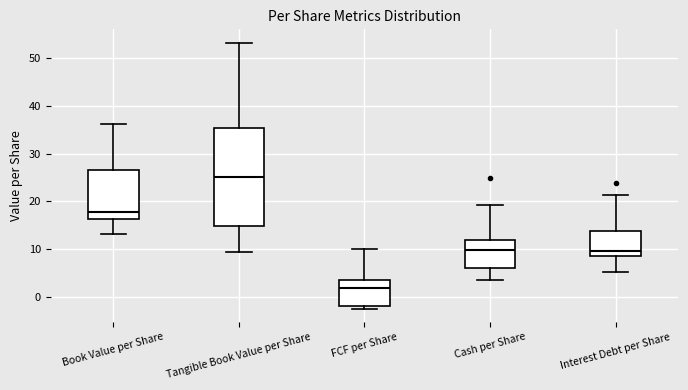

Reading left to right, transcribe this box plot: for each box, give where its median line is, the range the box spans, and where its two whiskers end, as read against the y-axis. The values are not printed on the chart, so give them approximately, as read against the axis.

Book Value per Share: median 18, box 16 to 27, whiskers 13 to 36
Tangible Book Value per Share: median 25, box 15 to 35, whiskers 9 to 53
FCF per Share: median 2, box -2 to 4, whiskers -3 to 10
Cash per Share: median 10, box 6 to 12, whiskers 3 to 19
Interest Debt per Share: median 10, box 9 to 14, whiskers 5 to 21